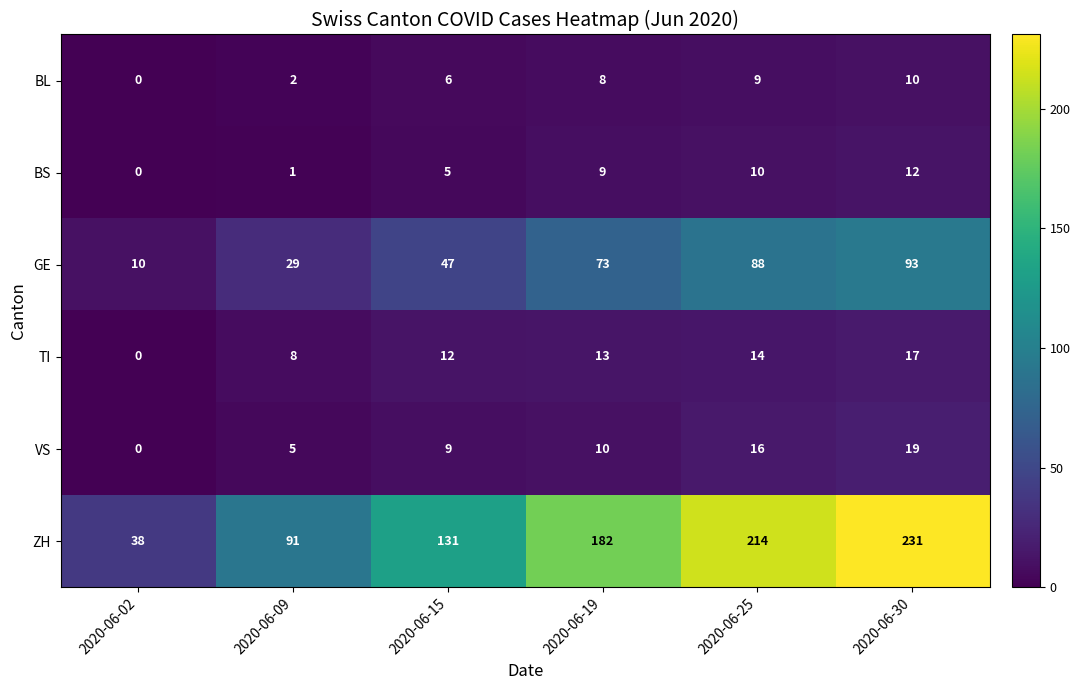

Which category has the lowest value across all series?

2020-06-02